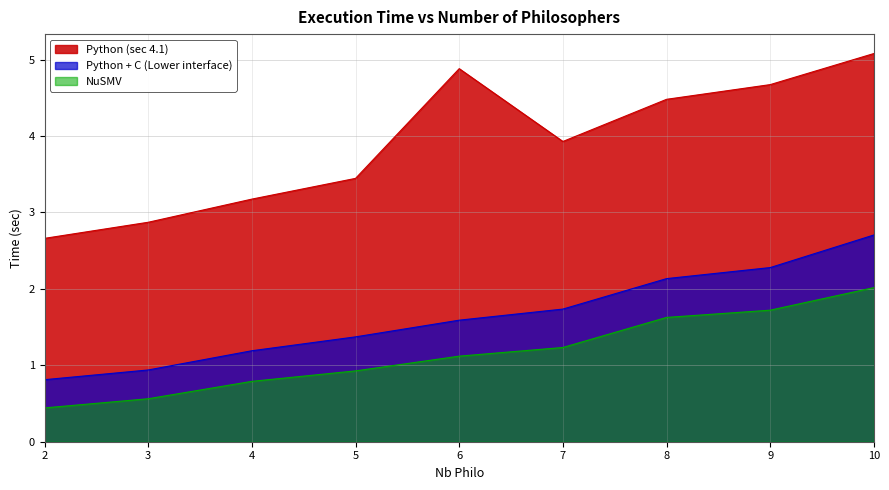

True or false: Python (sec 4.1) and Python + C (Lower interface) cross at least once.

False